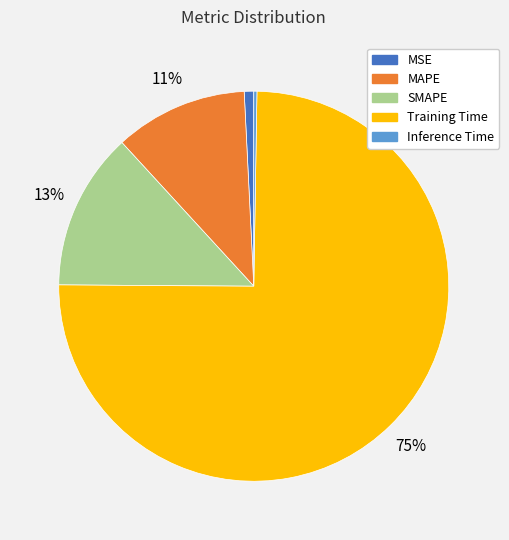

Do MAPE and Training Time together represent more than half of the pie?

Yes